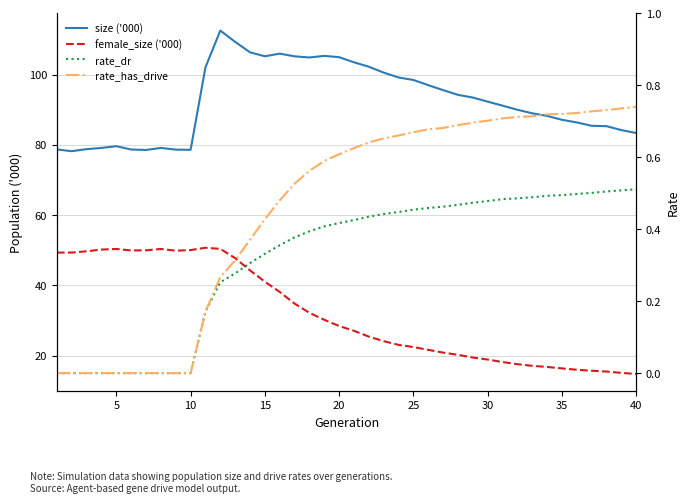

What are all the series names shown in the legend?

size ('000), female_size ('000), rate_dr, rate_has_drive